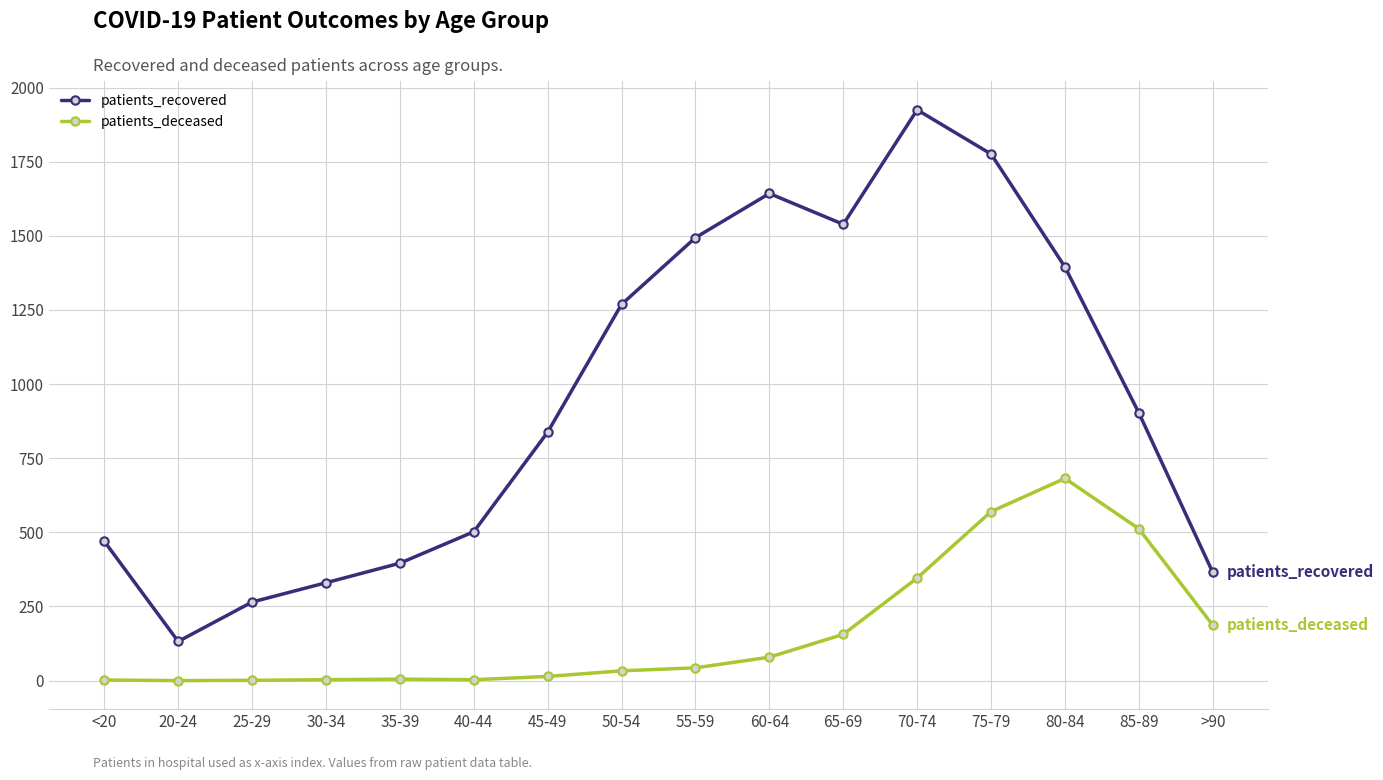

How many data points does each series have?

16